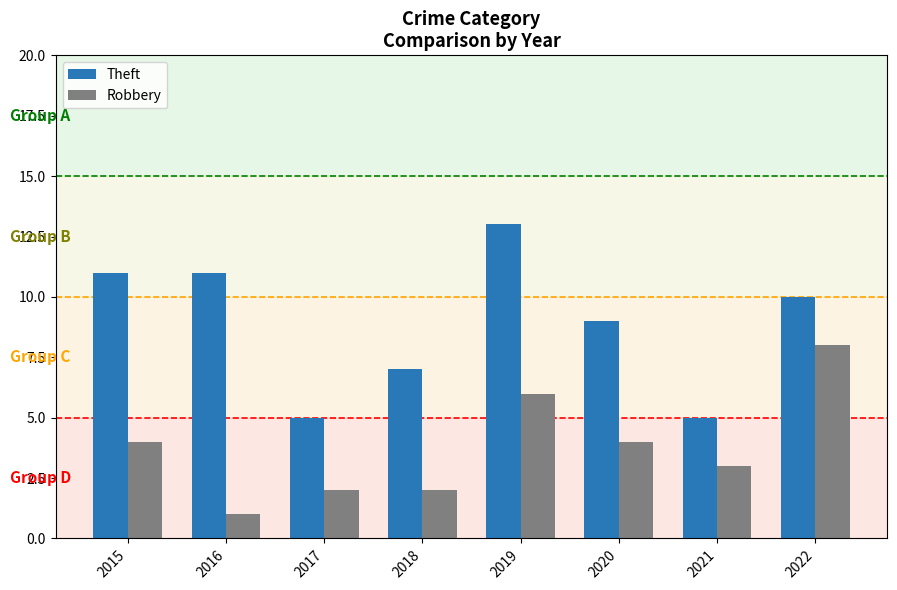

What is the smallest value displayed?

1